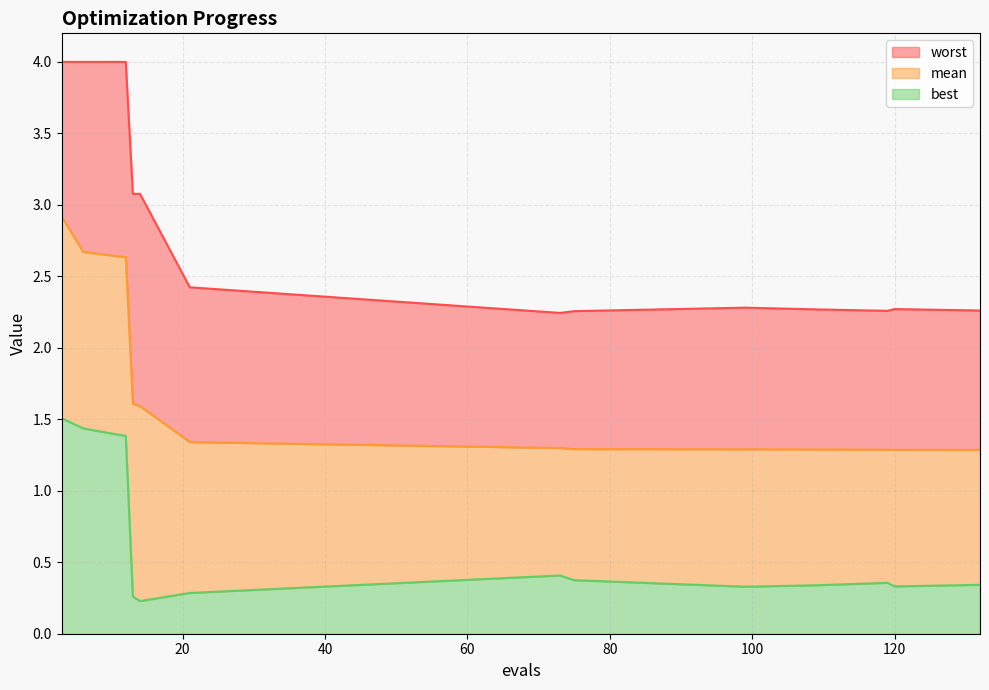

True or false: worst and mean intersect in this chart.

False